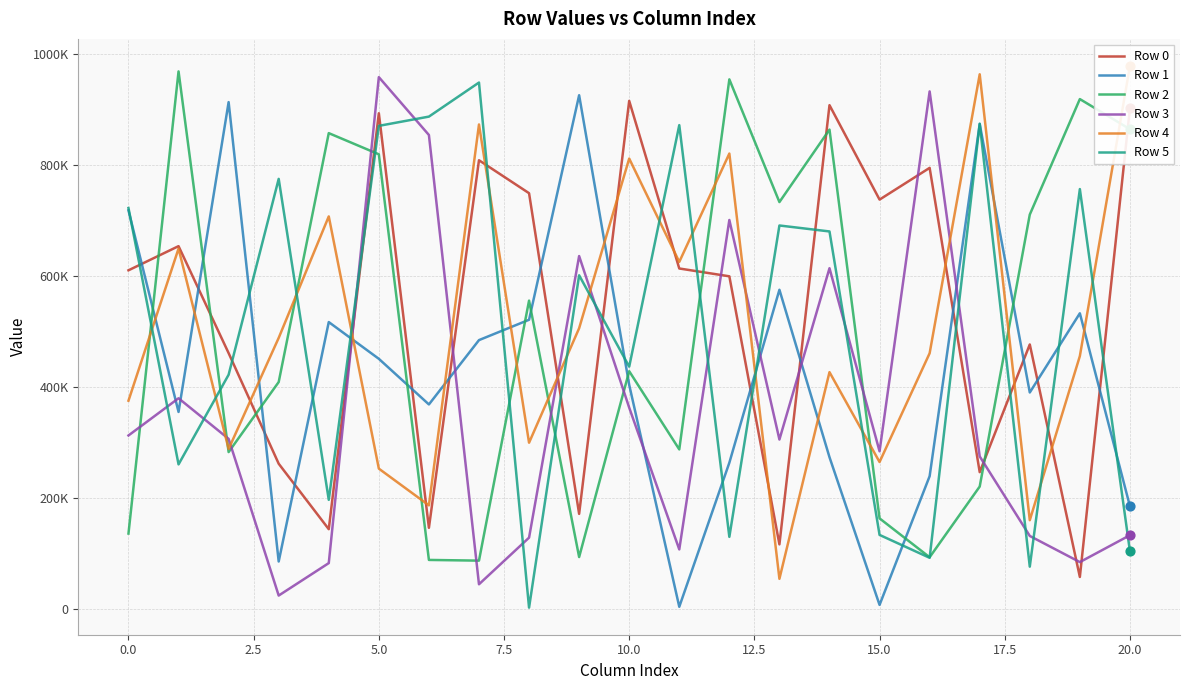

Is the value of Row 0 at −2.5 greater than the value of Row 3 at 20.0?

No